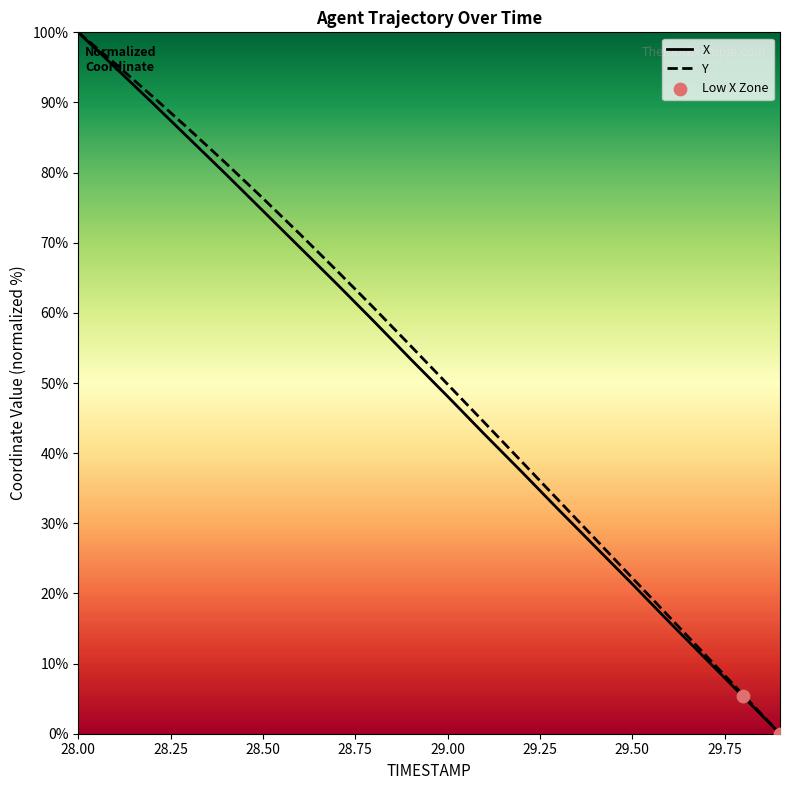

What are all the series names shown in the legend?

X, Y